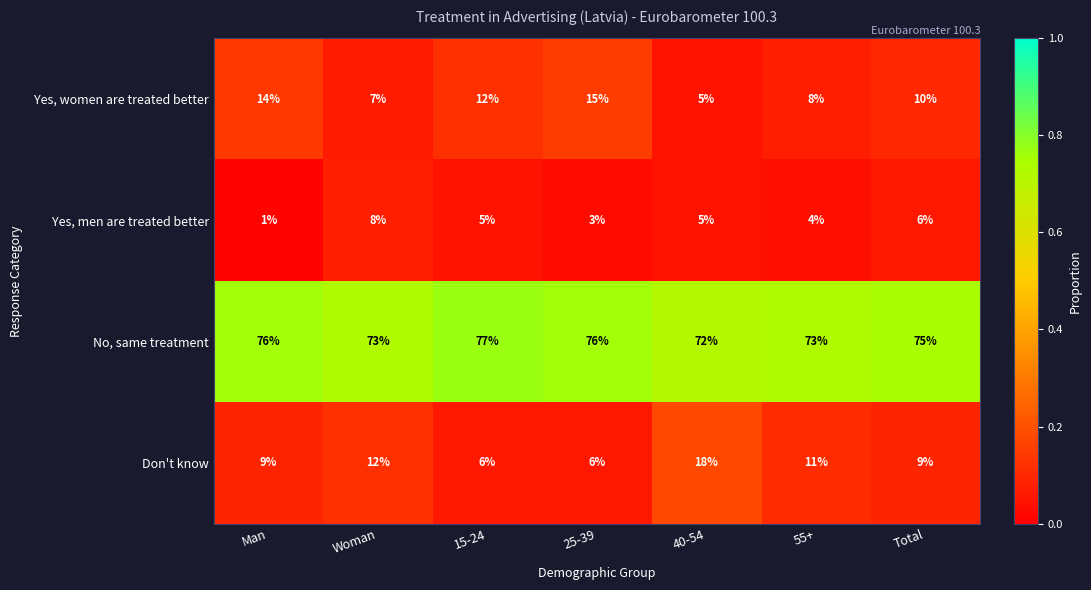

What is the spread (max minus min) of values at 40-54?

67